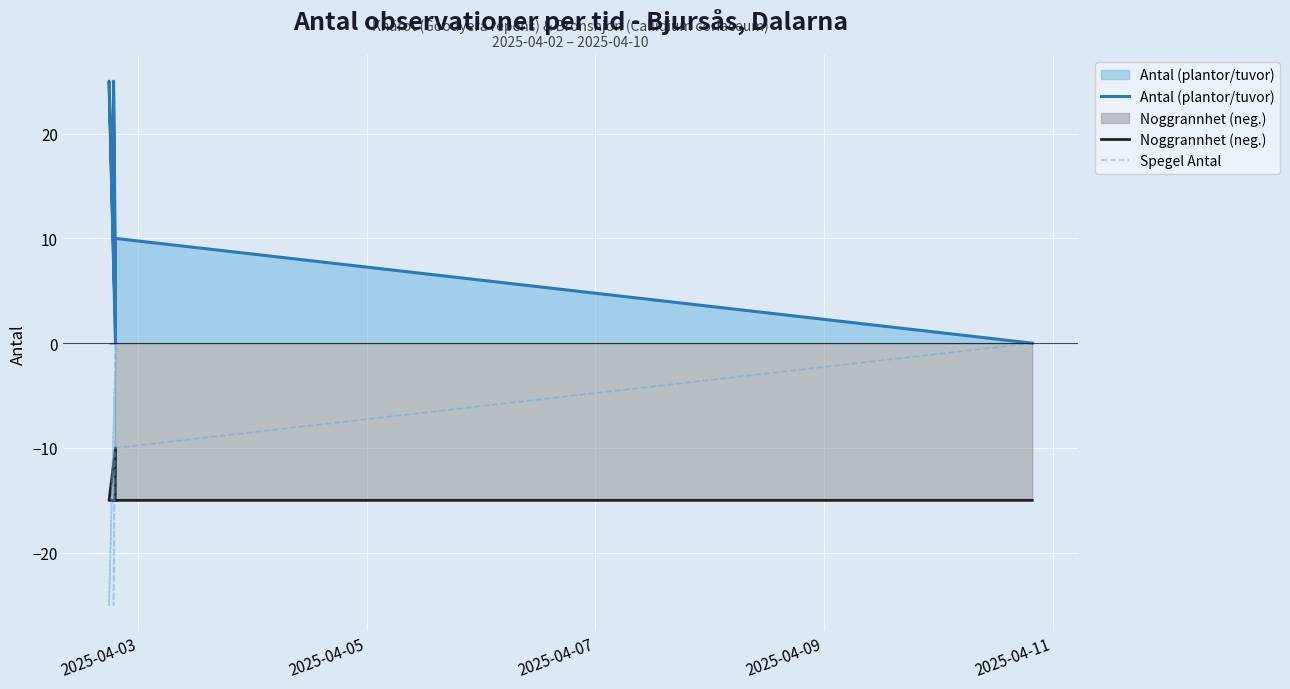

At how many categories does at least one series exceed 8?

4